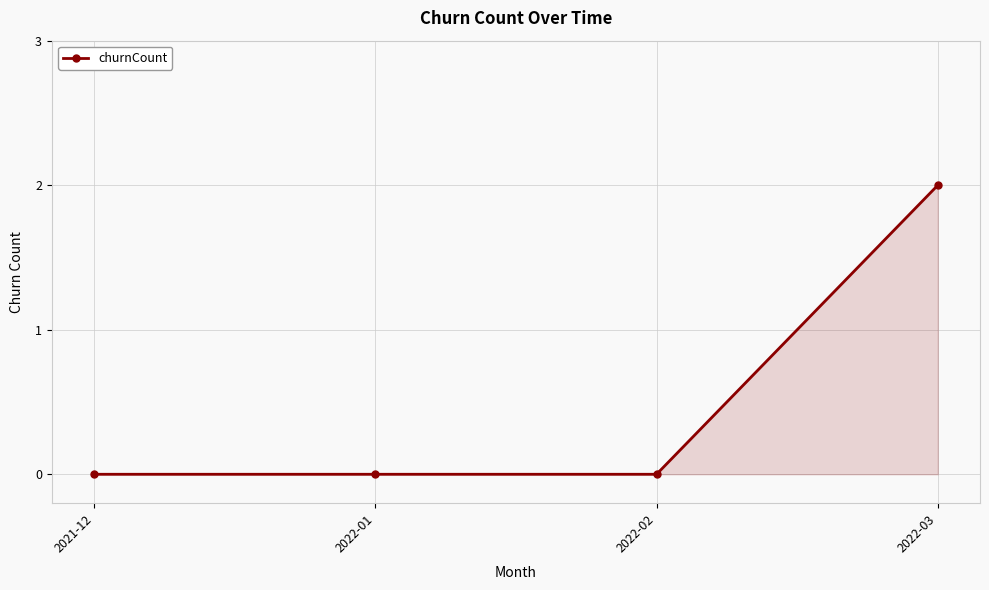

How many categories are shown in the chart?

4